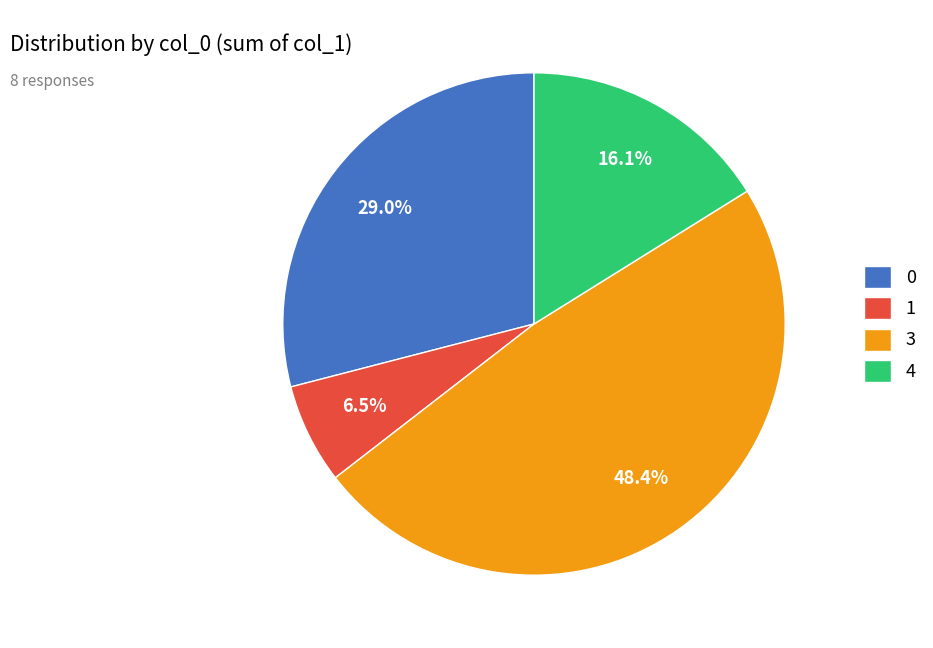

To the nearest percent, what is the average slice percentage?

25%